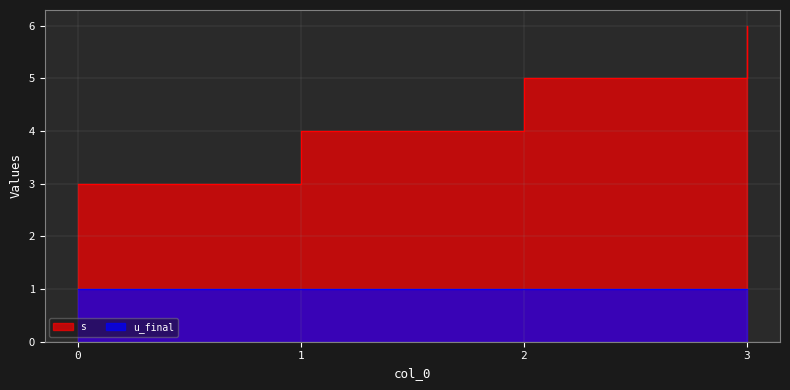

Which label corresponds to the largest value in the chart?

3